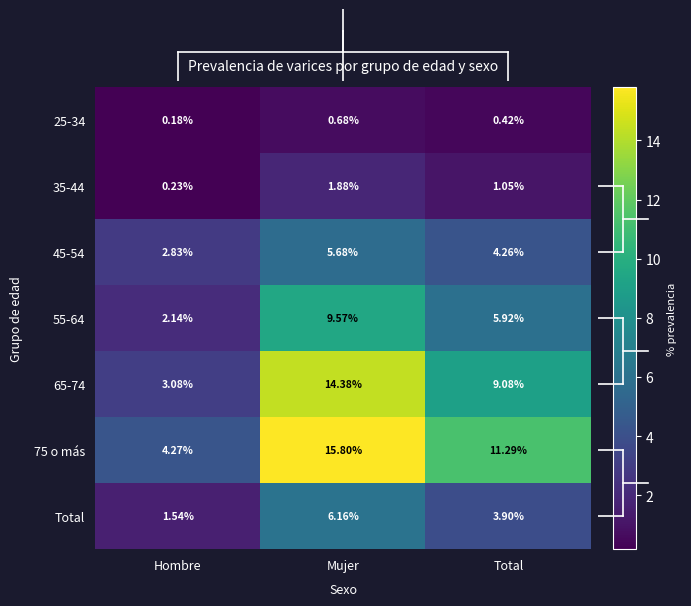

Which series has the largest total across all categories?

75 o más